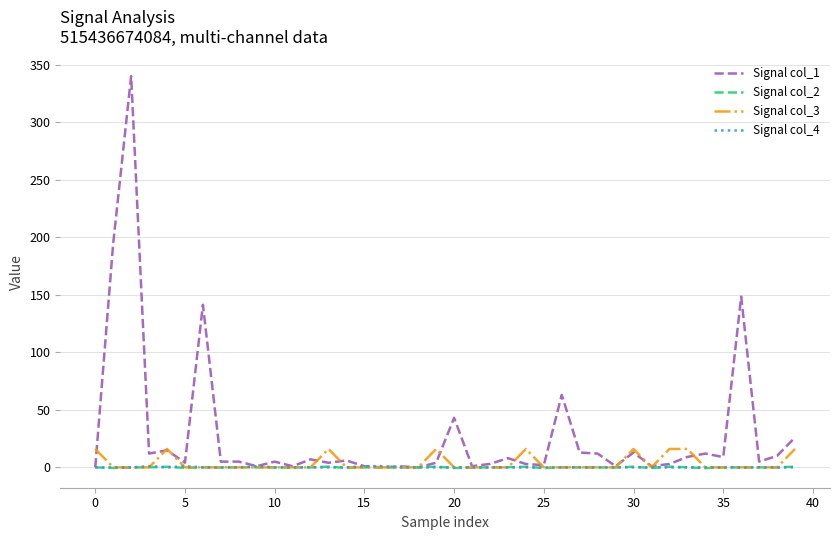

Count the number of categories in the chart.

40